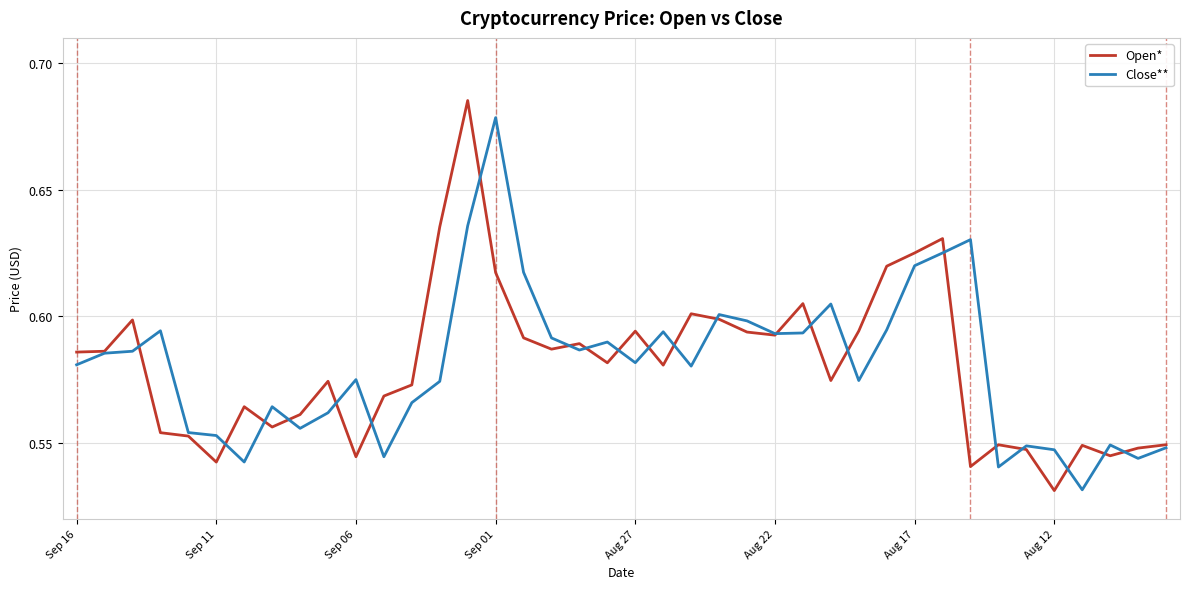

List the series in order of their peak value, lowest first.

Close**, Open*